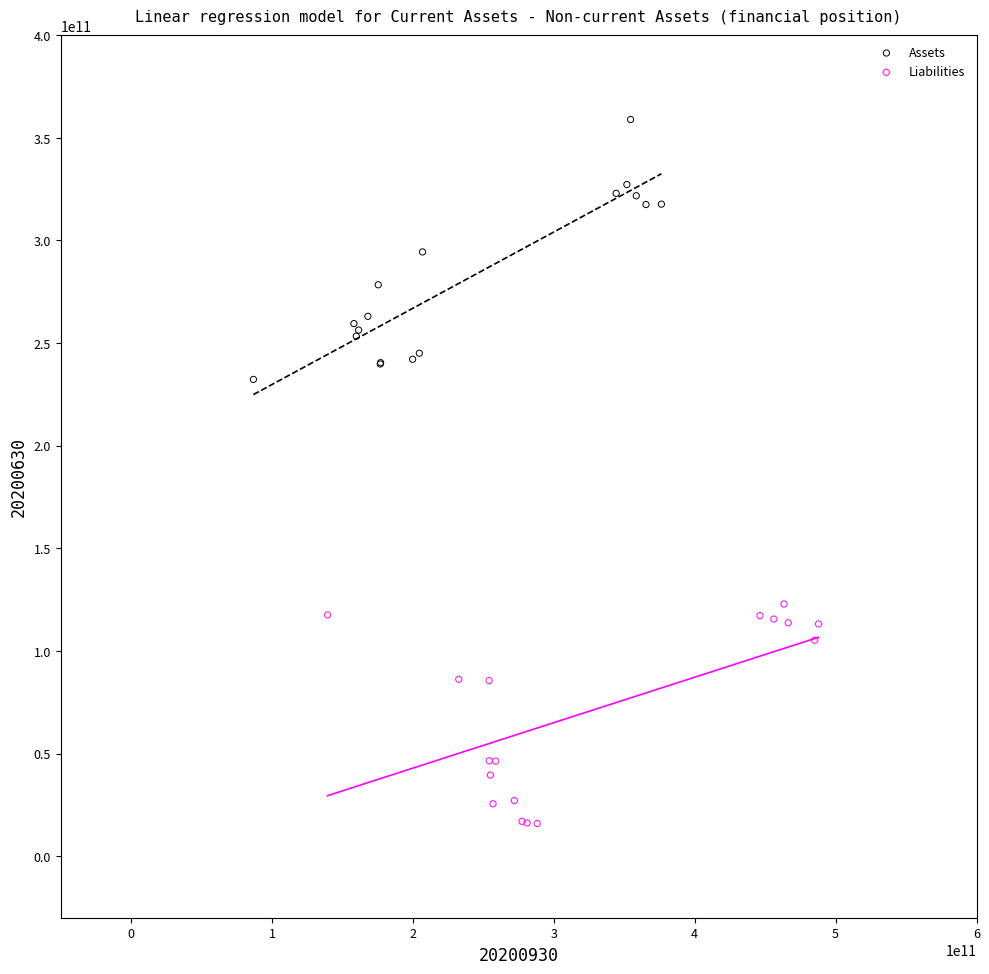

What are all the series names shown in the legend?

Assets, Liabilities